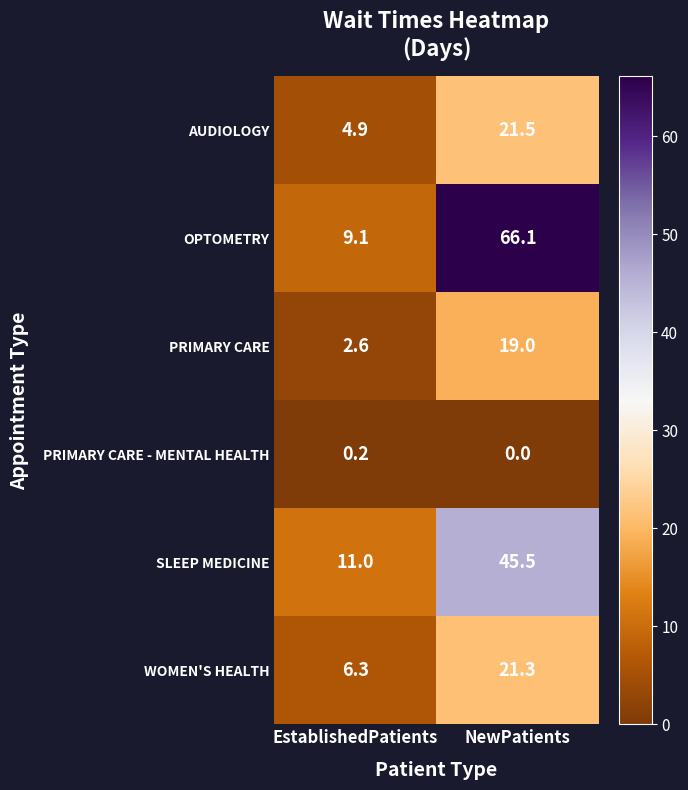

What is the difference between the OPTOMETRY values at NewPatients and EstablishedPatients?

57.0